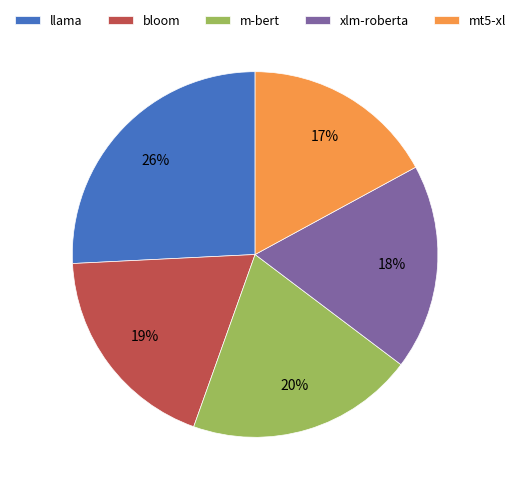

Is the sum of xlm-roberta and mt5-xl greater than half?

No